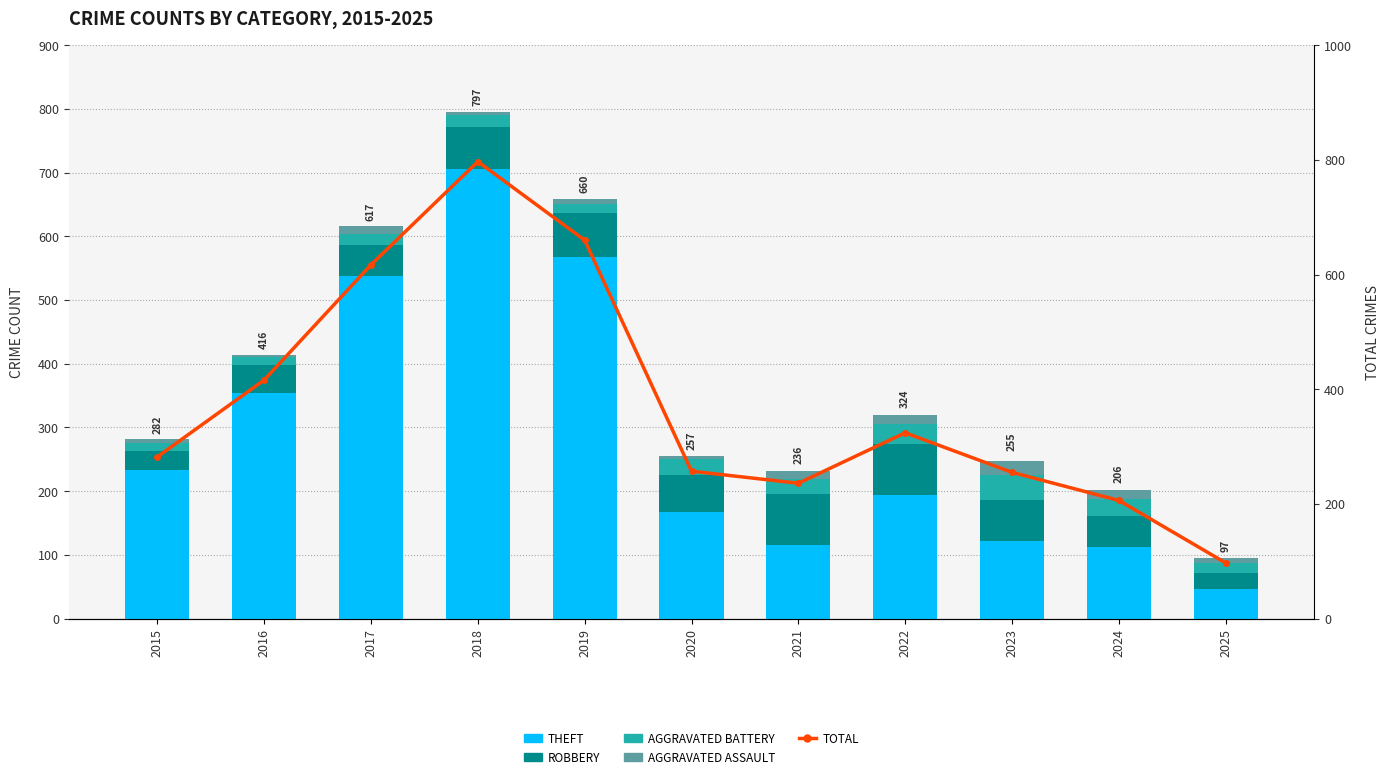

At which label is Aggravated Assault closest to 12?

2017